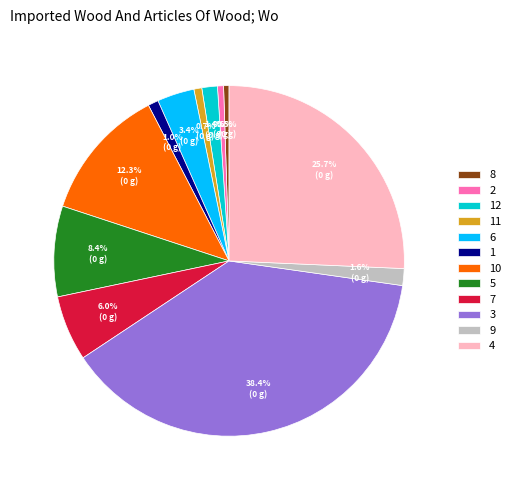

To the nearest percent, what is the combined percentage of 4 and 10?

38%